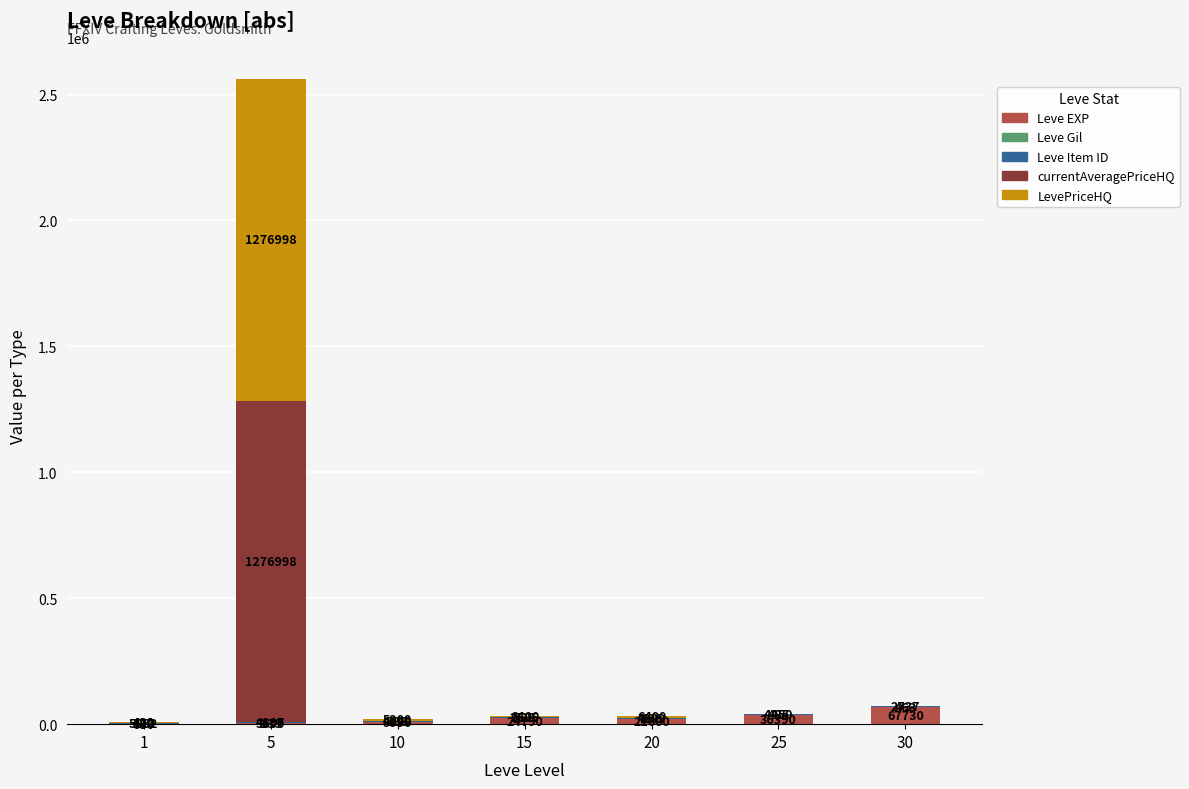

Which category has the highest value in the Leve EXP series?

30